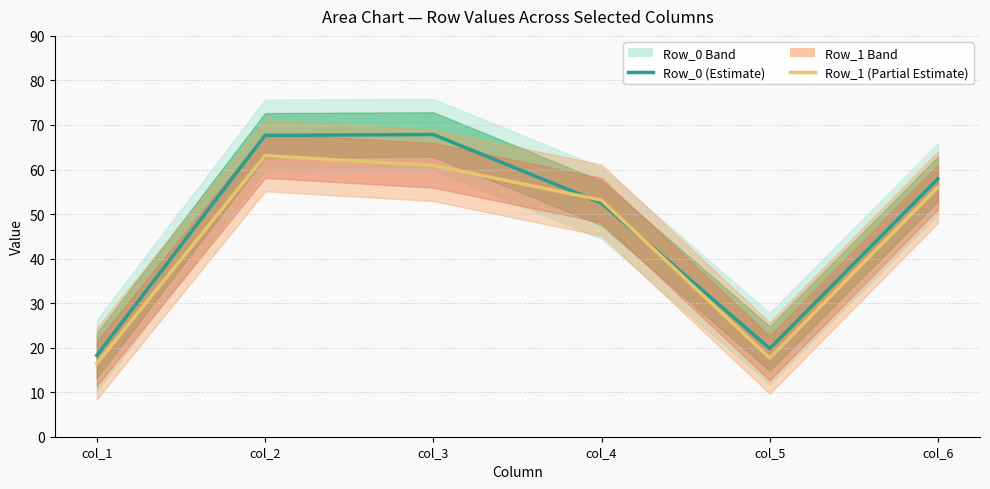

True or false: Row_0 (Estimate) and Row_1 (Partial Estimate) intersect in this chart.

True